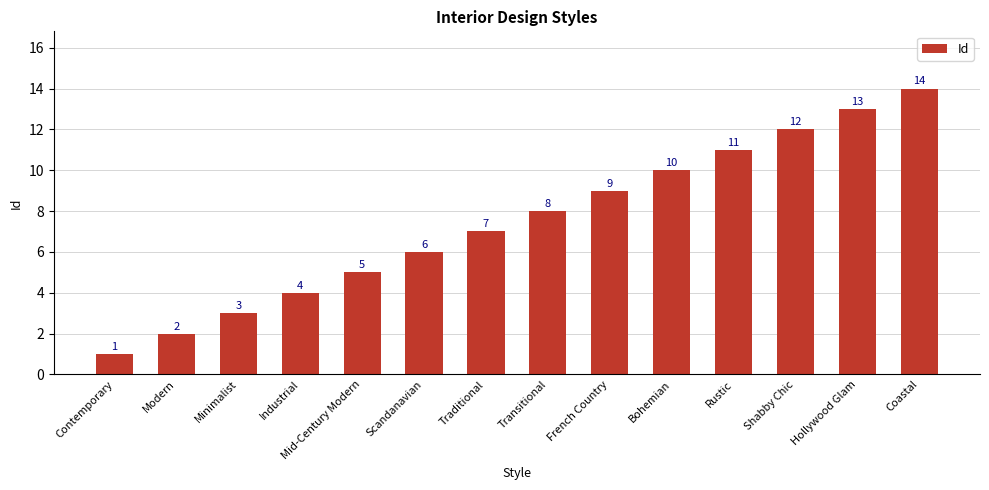

What is the sum of the values at Shabby Chic and Traditional?

19